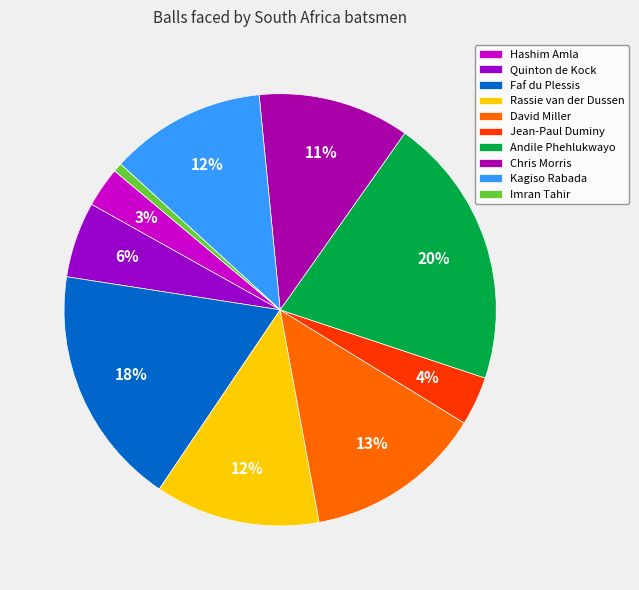

Which category has the smallest portion of the pie?

Imran Tahir